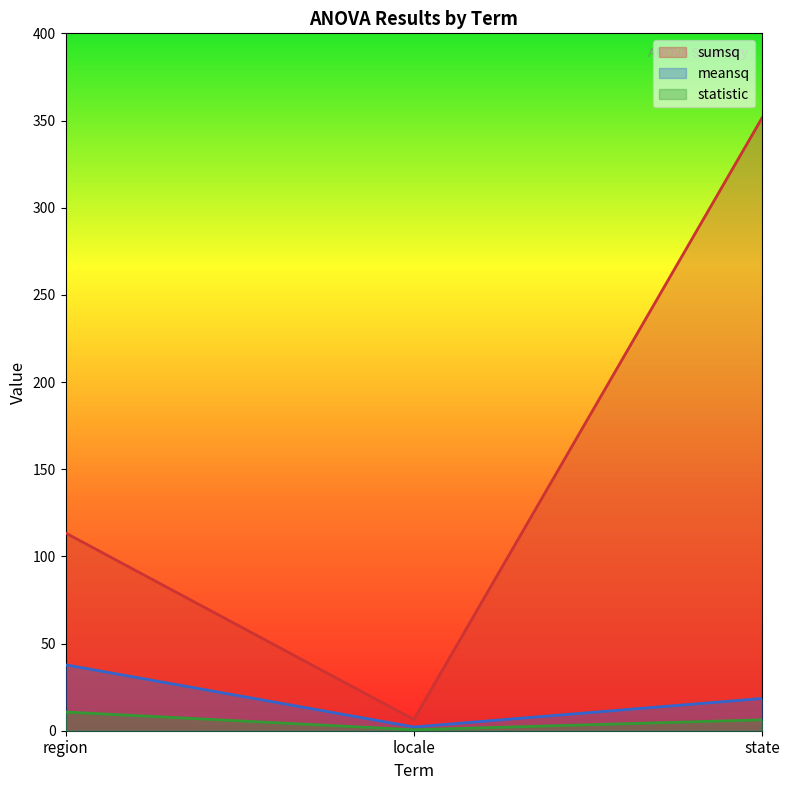

What is the total value across all series at state?

376.3